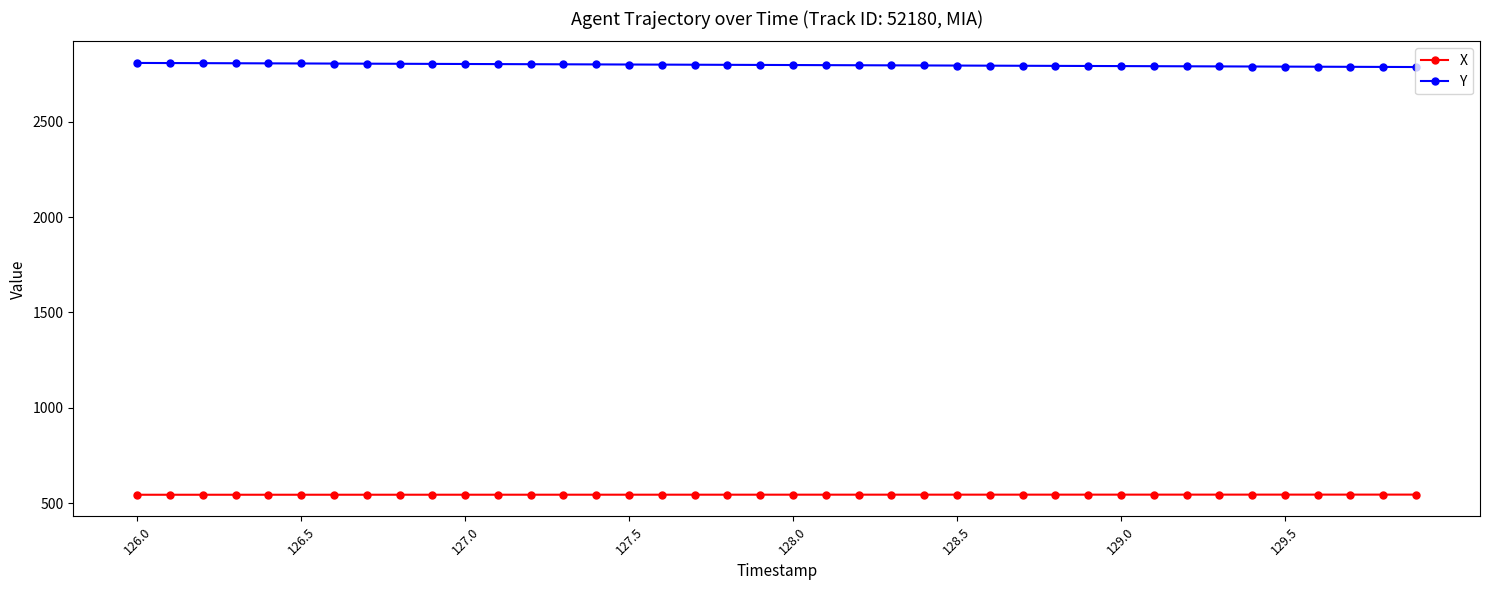

At how many categories does at least one series exceed 1914?

40